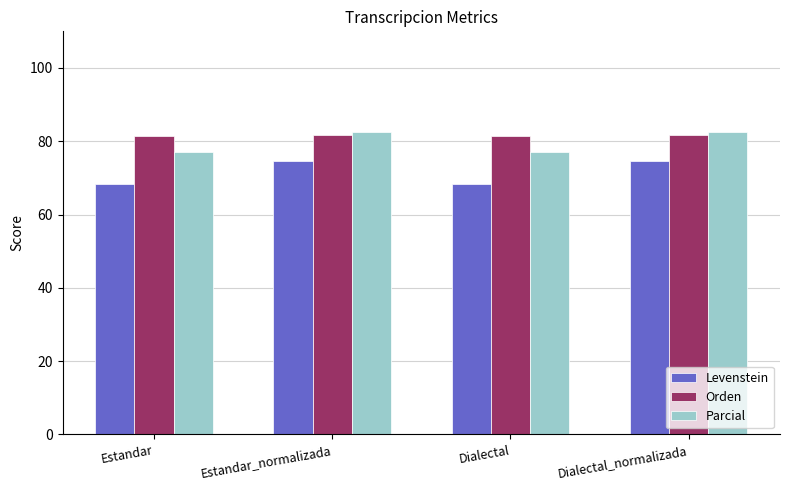

What is the spread (max minus min) of values at Estandar?

13.1